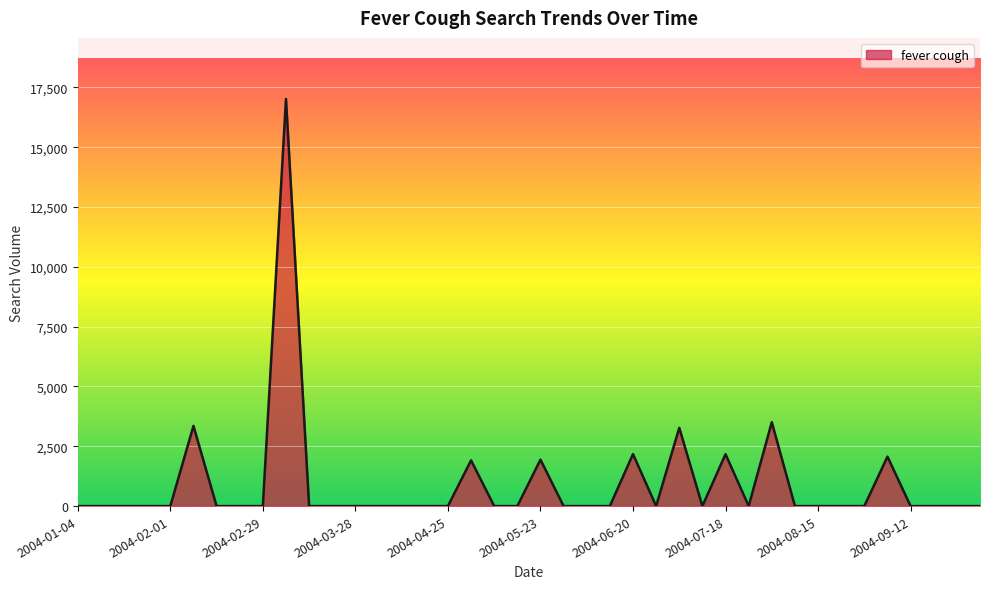

What is the greatest value displayed?

17014.2